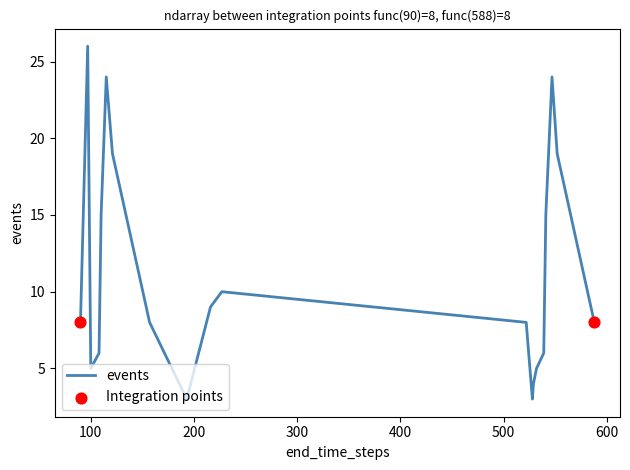

What is the difference between the maximum and minimum values?

23